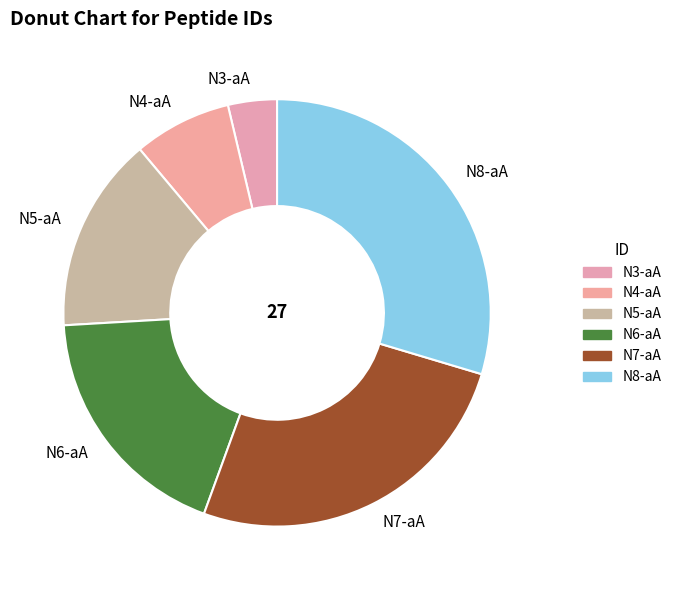

True or false: N5-aA accounts for 15% of the total.

True